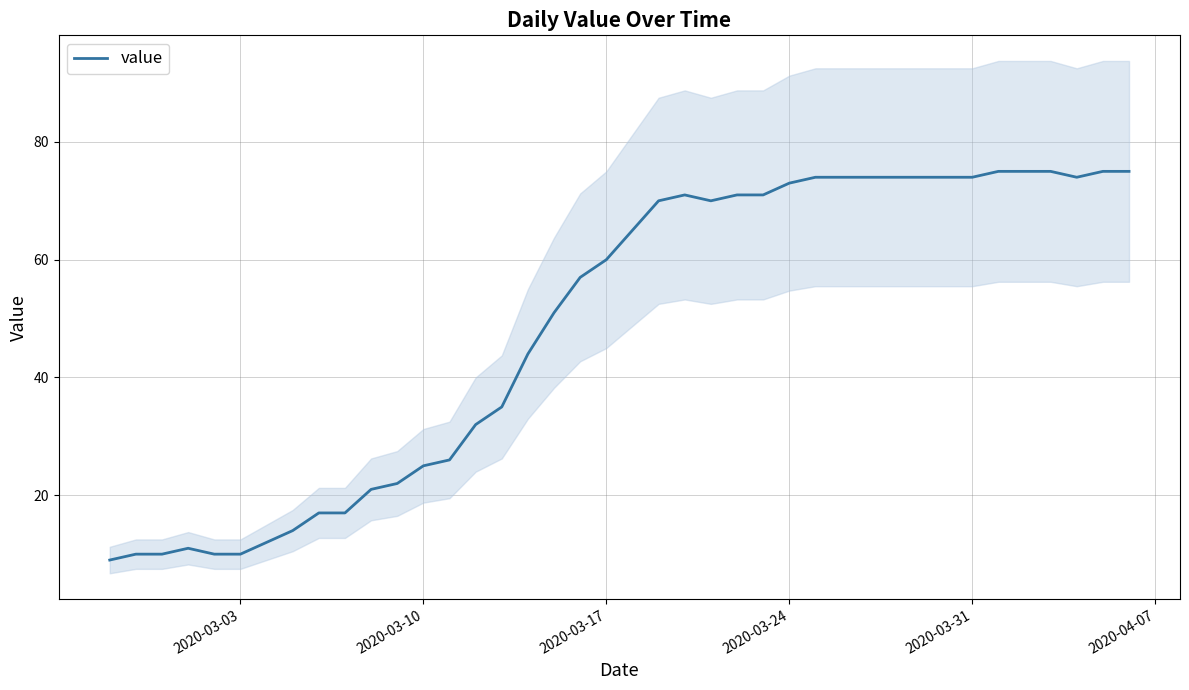

True or false: the data has more than 0 interior local peaks.

True